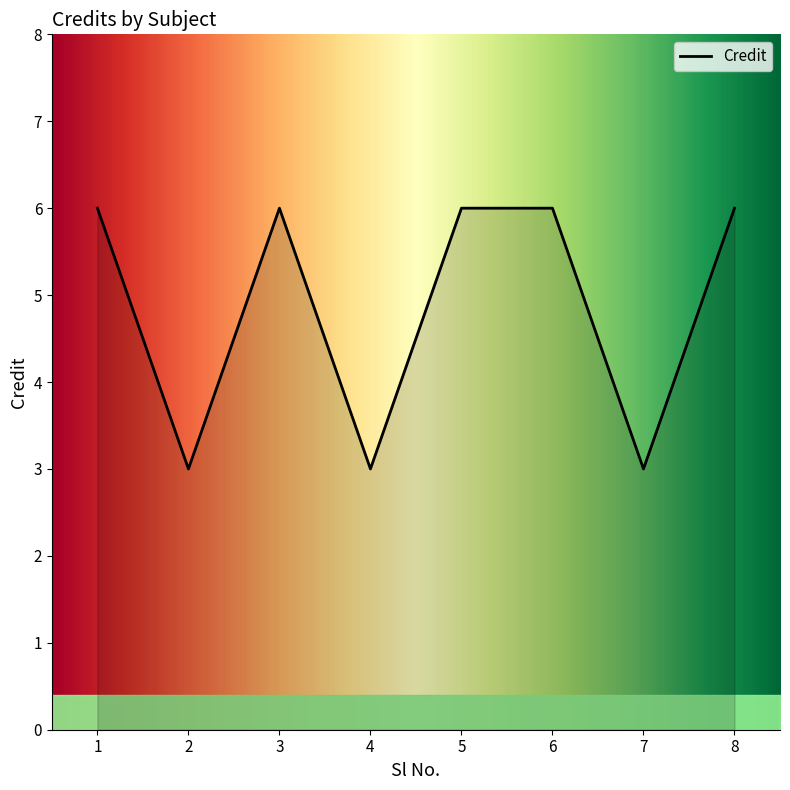

Reading right to left, extract all data points from this chart.

6	3	6	6	3	6	3	6